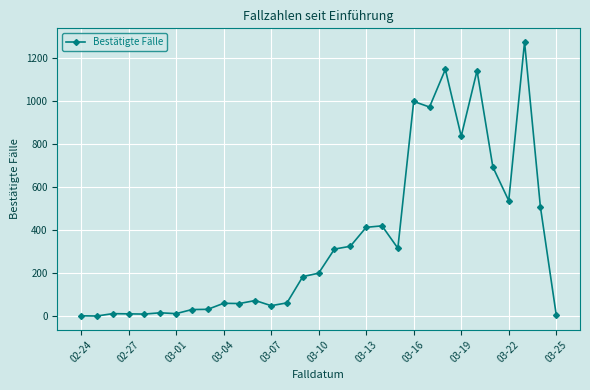

How many series are shown in this chart?

1